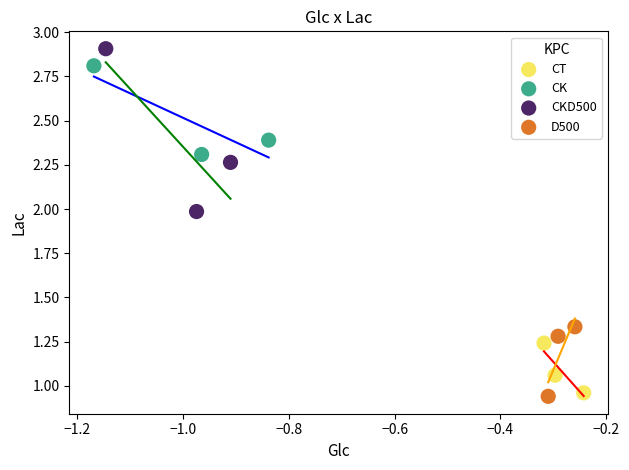

Which series reaches the maximum Y coordinate?

CKD500